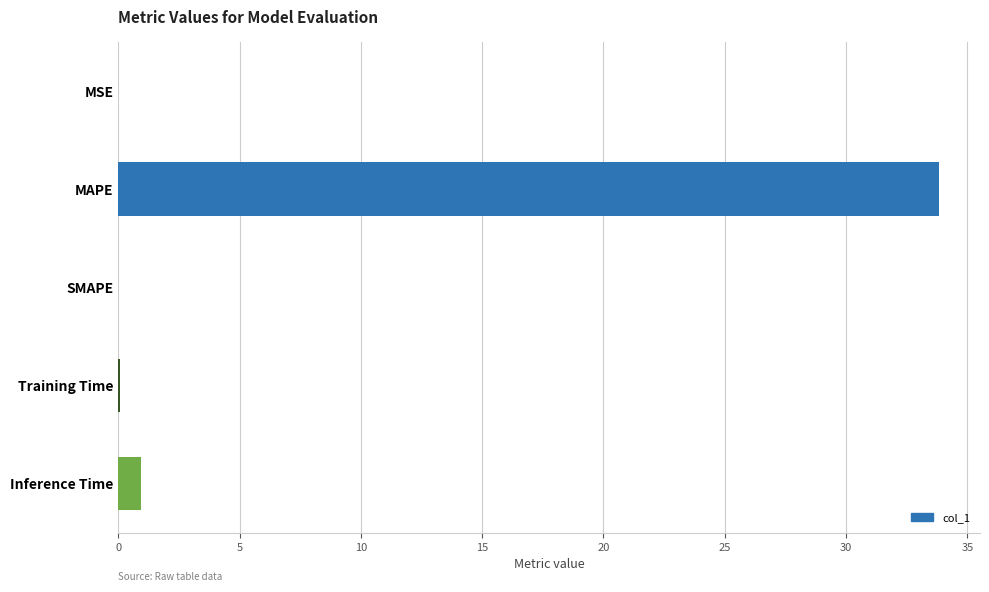

Where is the data nearest to the value 16?

Inference Time